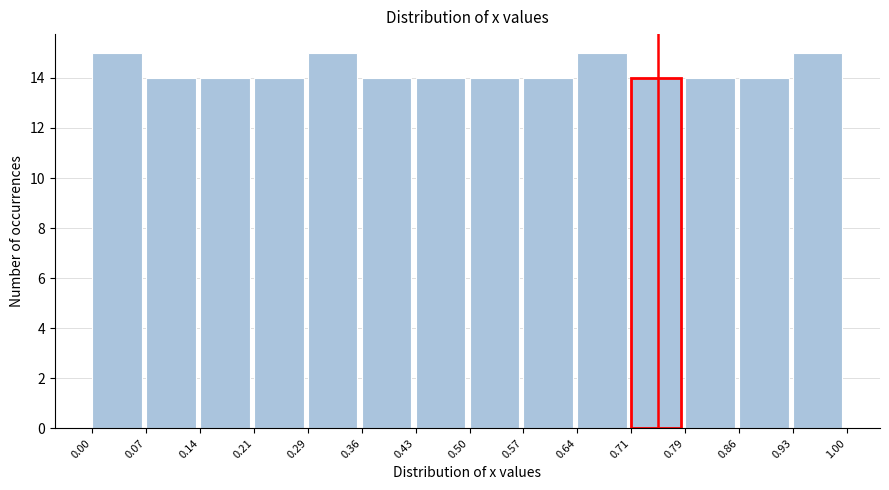

How tall is the bar that spans 0.93 to 1.00 on the x-axis? The values are not printed on the chart, so give them approximately, as read against the axis.

15